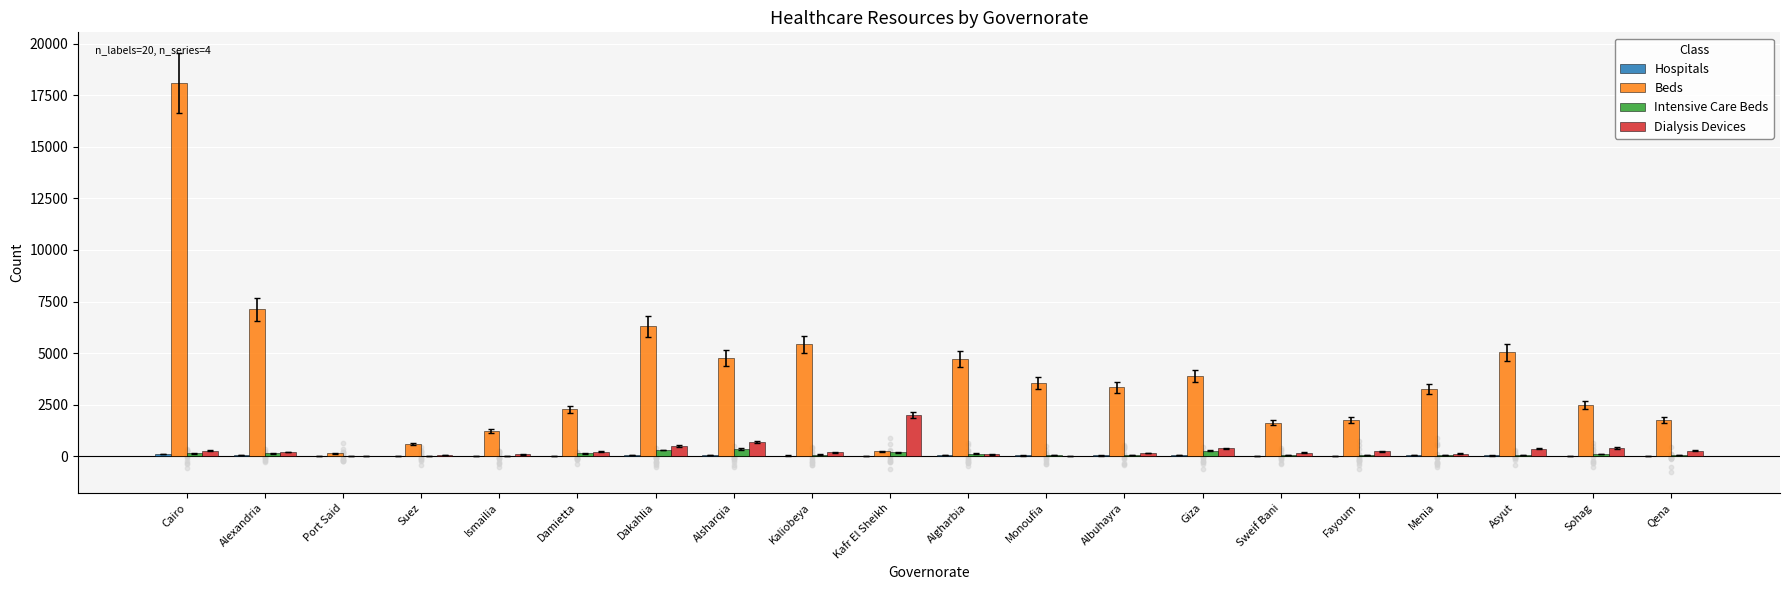

What are all the series names shown in the legend?

Hospitals, Beds, Intensive Care Beds, Dialysis Devices